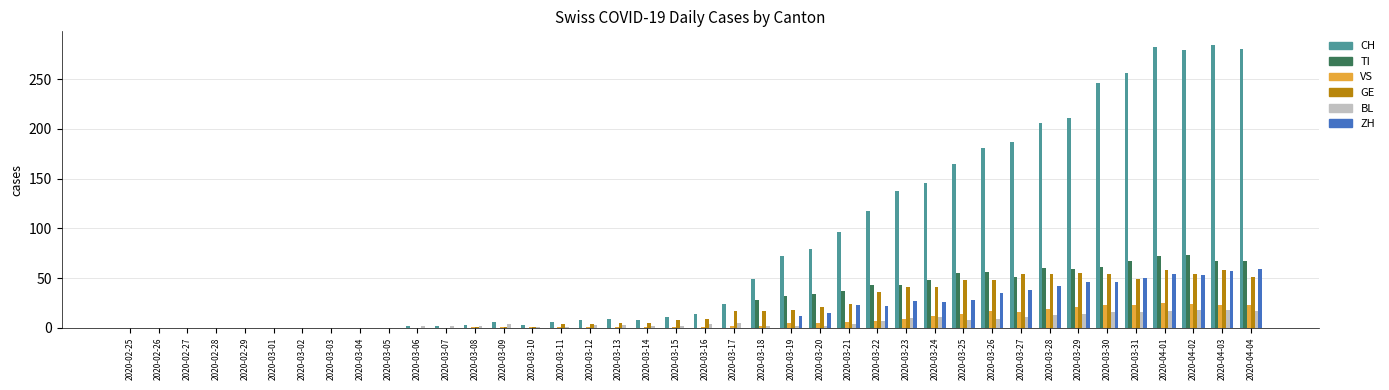

Count the number of data series in this chart.

6